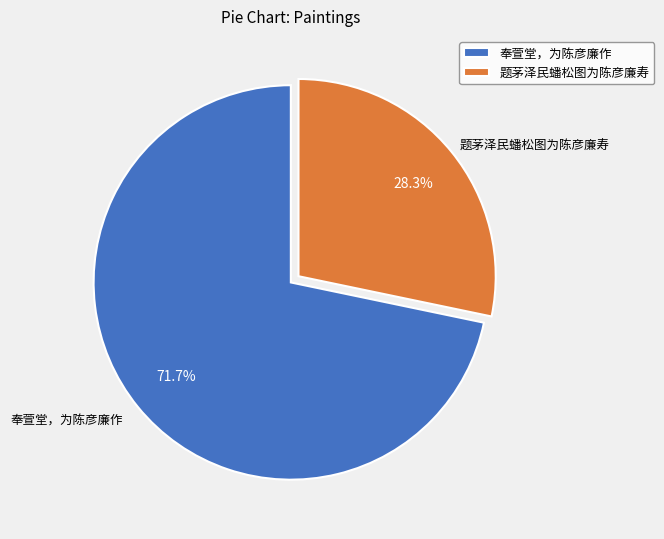

To the nearest percent, what percentage of the pie is 奉萱堂，为陈彦廉作?

72%